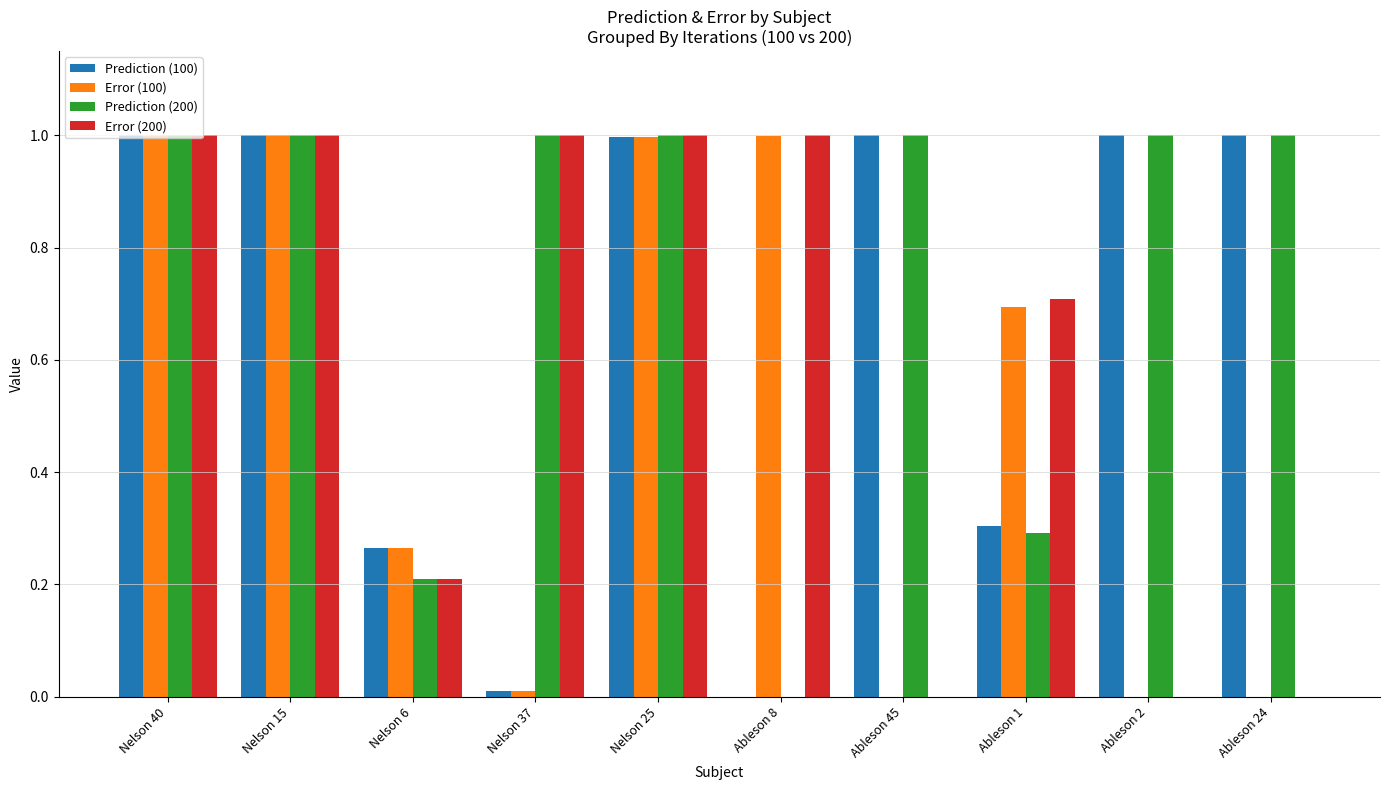

Is it true that Prediction (200) equals 0.0 at Ableson 8?

True